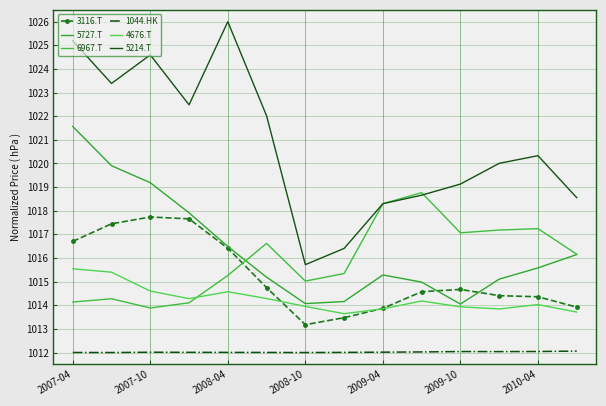

Which category has the lowest value in the 1044.HK series?

2007-10